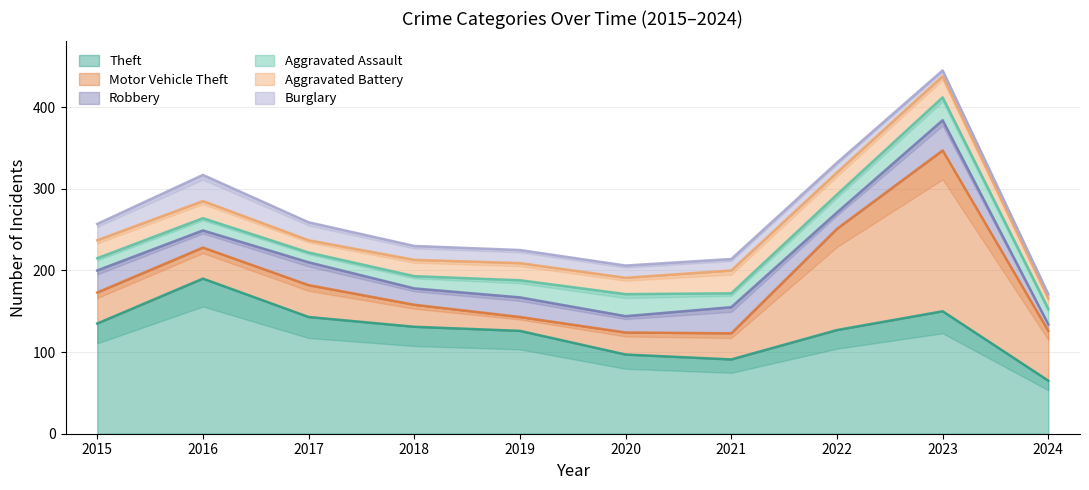

How many distinct data groups are displayed?

6